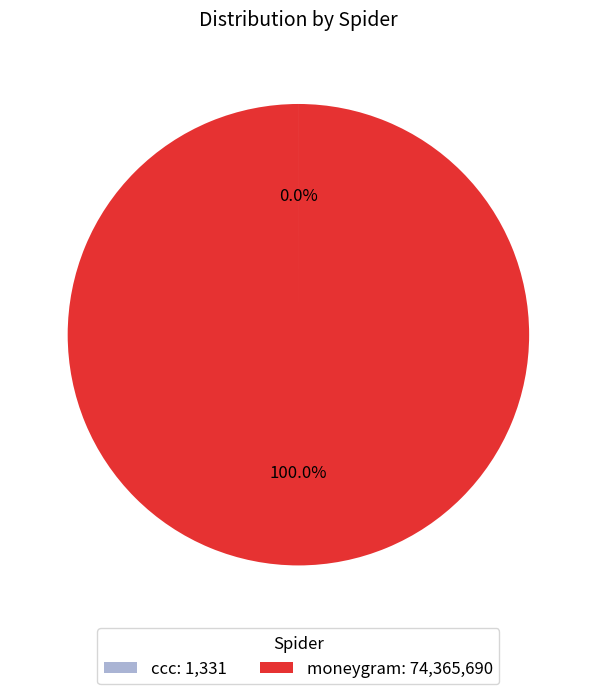

What percentage is the moneygram slice, to the nearest percent?

100%